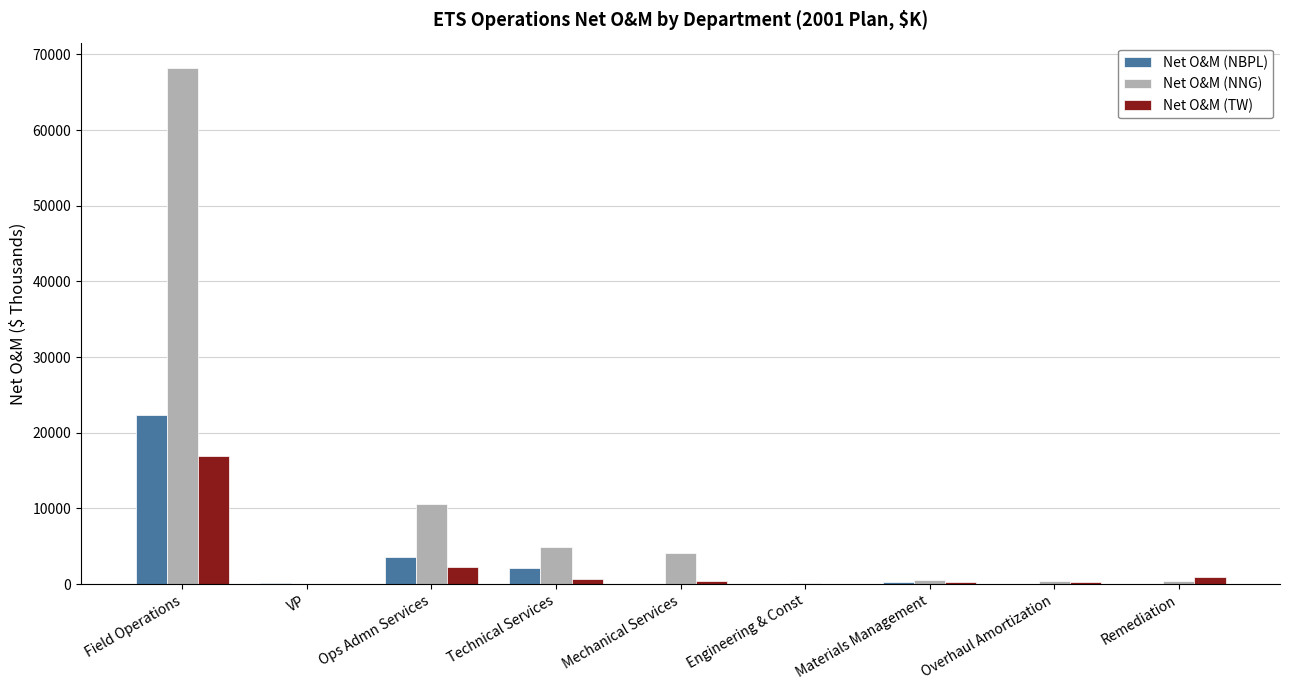

Which category has the highest value in the Net O&M (TW) series?

Field Operations